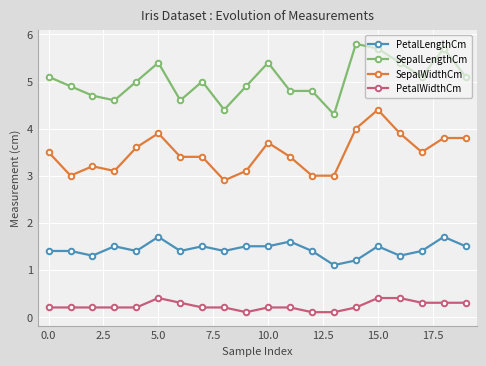

What is the maximum value shown in the chart?

5.8